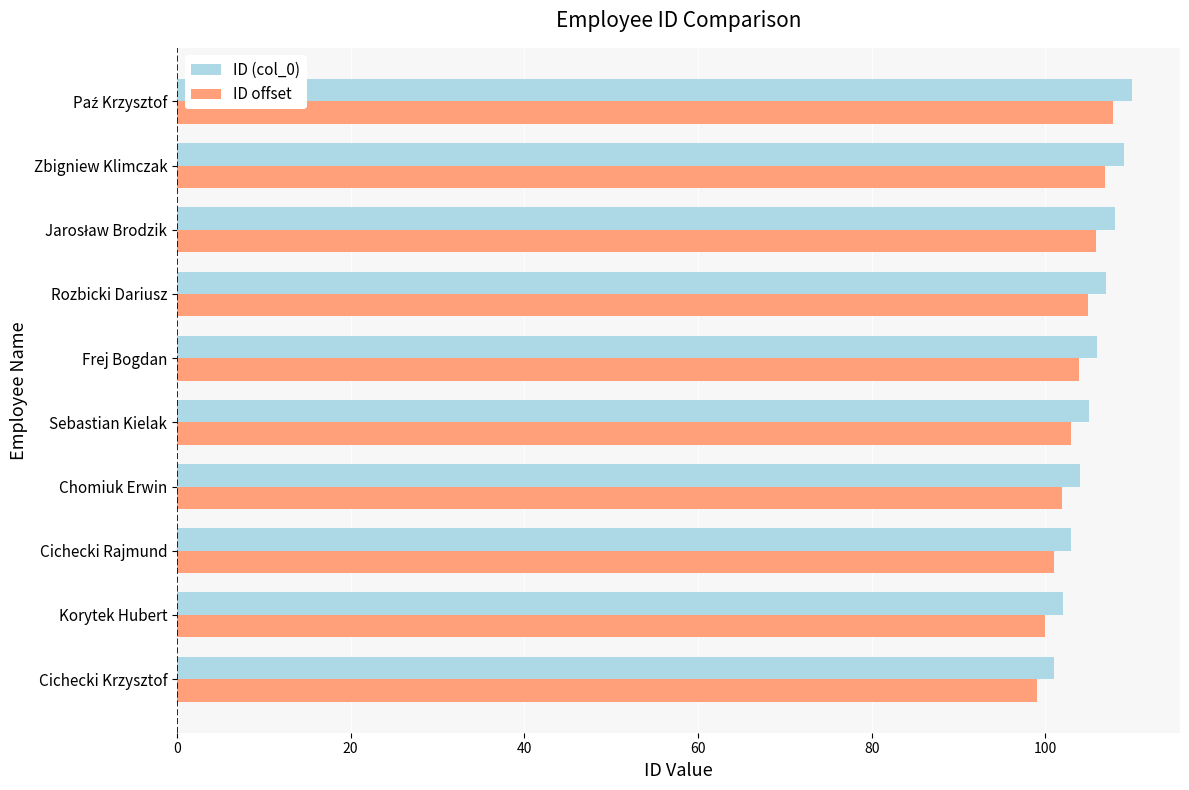

How many categories are shown in the chart?

10